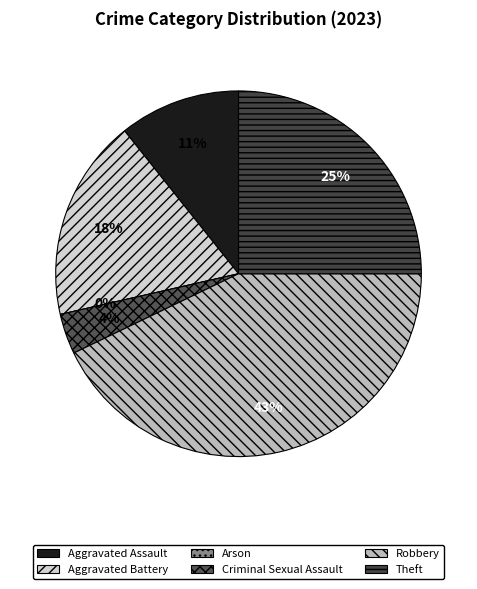

To the nearest percent, what is the average slice percentage?

17%